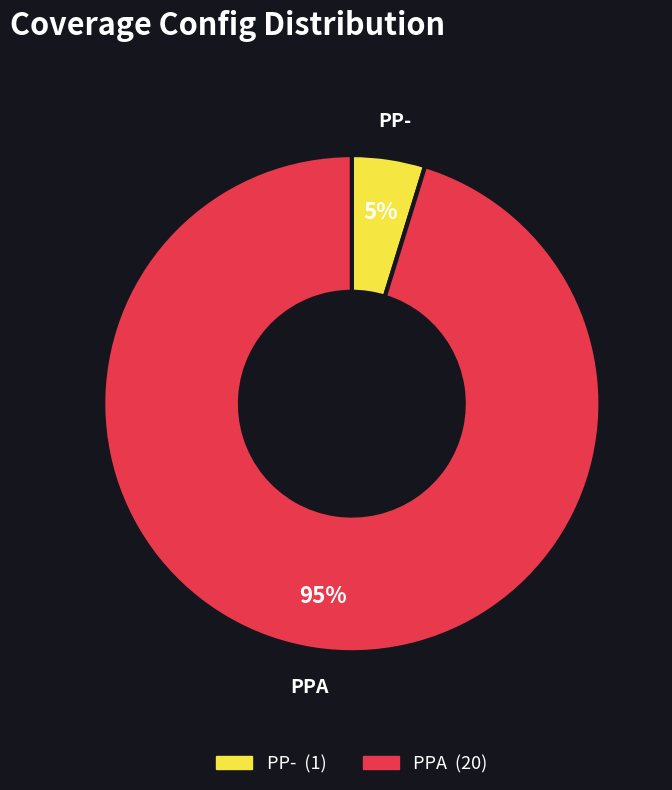

Is the sum of PPA and PP- greater than half?

Yes